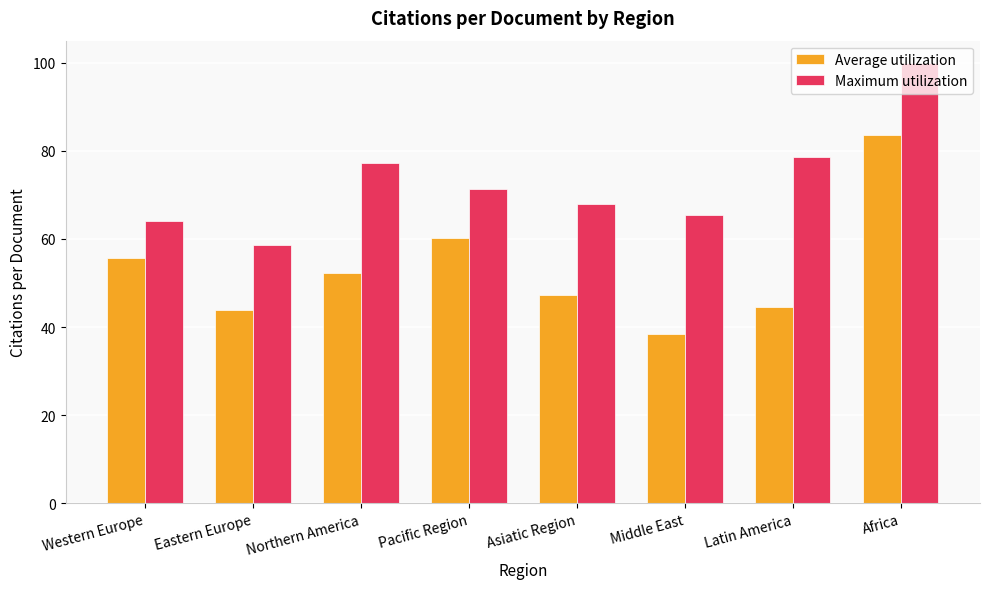

At which category does the chart reach its peak across all series?

Africa